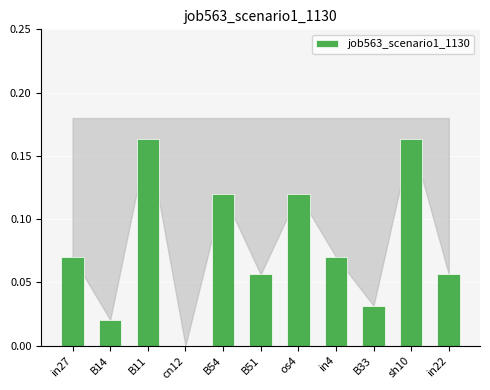

What is the sum of all values?

0.9